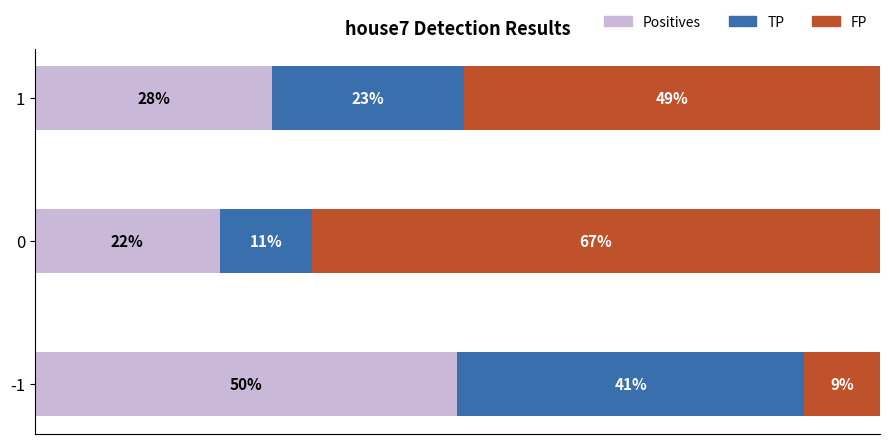

What are all the series names shown in the legend?

Positives, TP, FP